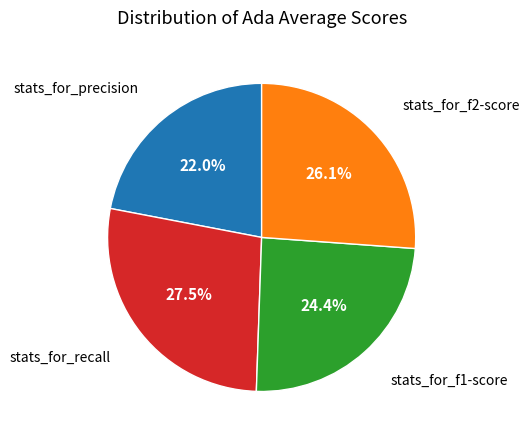

Does any single category account for the majority?

No